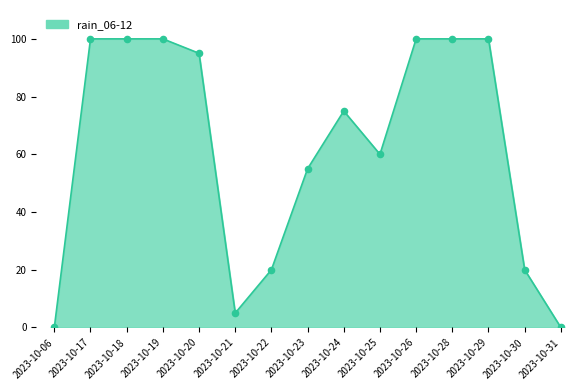

Approximately how many times larger is the value at 2023-10-21 compared to 2023-10-17?

0.1